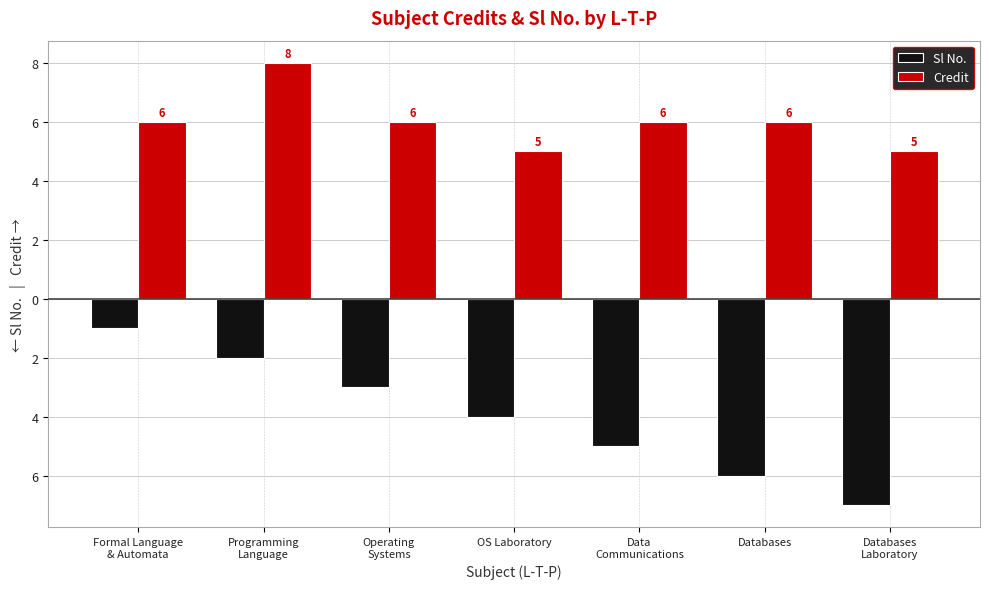

Reading right to left, transcribe all the data shown in this chart.

Sl No.: Databases
Laboratory=-7	Databases=-6	Data
Communications=-5	OS Laboratory=-4	Operating
Systems=-3	Programming
Language=-2	Formal Language
& Automata=-1
Credit: Databases
Laboratory=5	Databases=6	Data
Communications=6	OS Laboratory=5	Operating
Systems=6	Programming
Language=8	Formal Language
& Automata=6